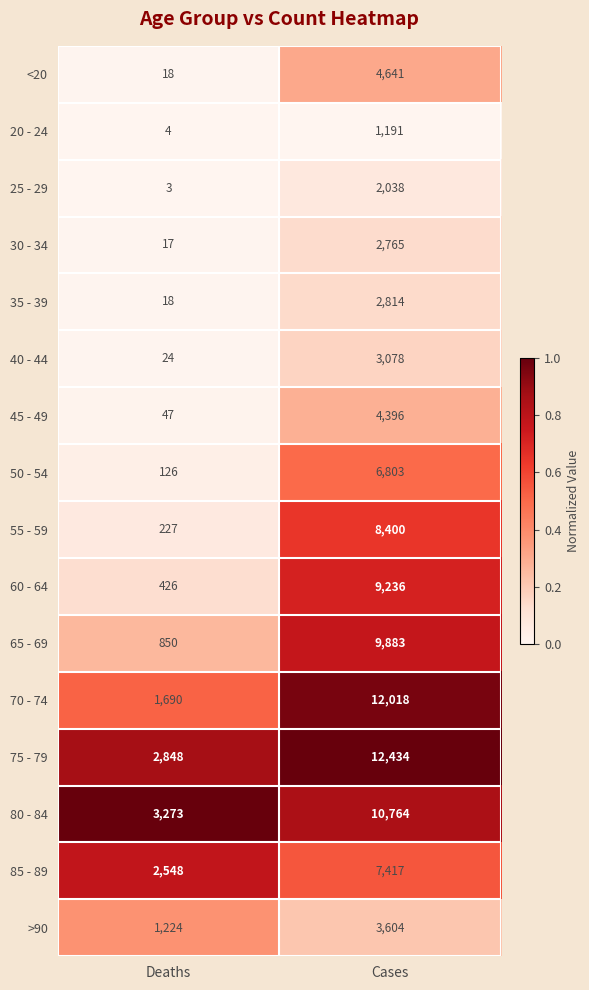

At which category does the chart reach its peak across all series?

Cases